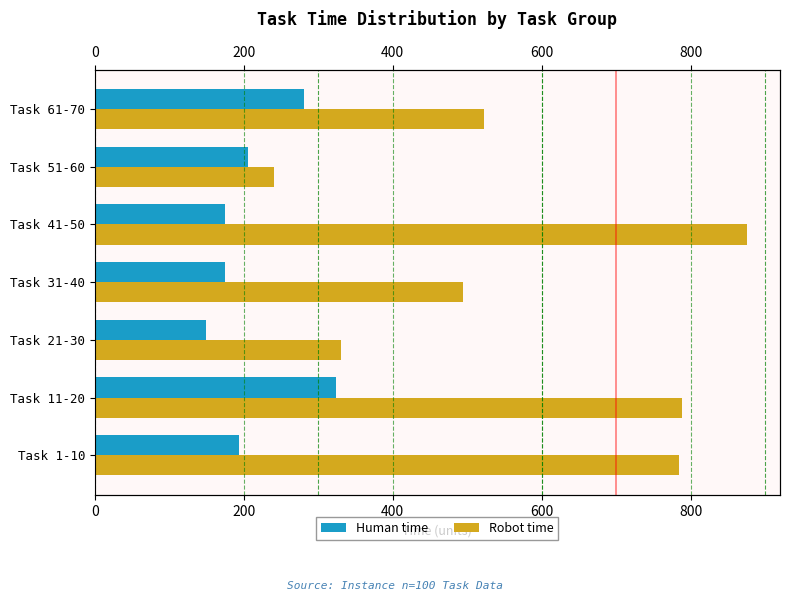

Reading left to right, what are all the values shown in this chart?

Human time: 193	324	150	175	175	206	281
Robot time: 784	788	330	494	876	241	523